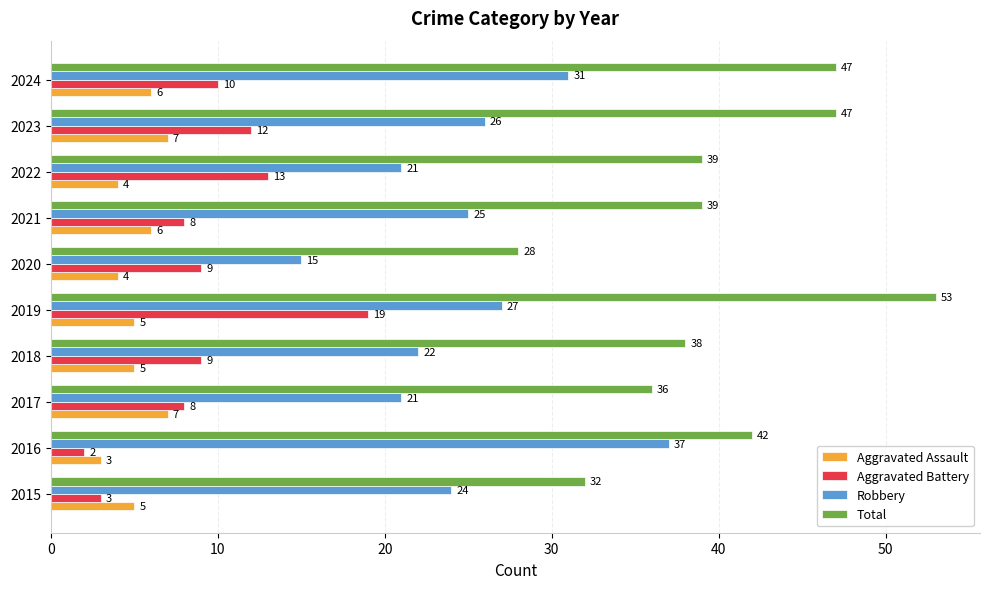

At which category is the sum across all series the highest?

2019